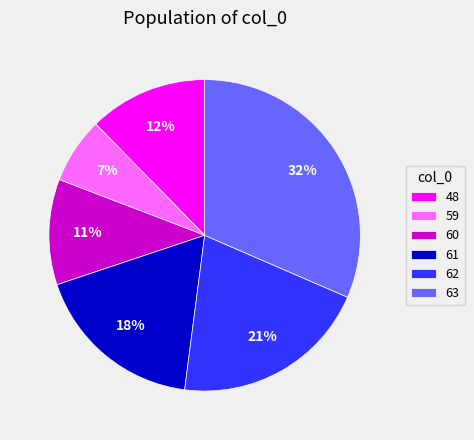

Is it true that 59 is 16% of the pie?

False